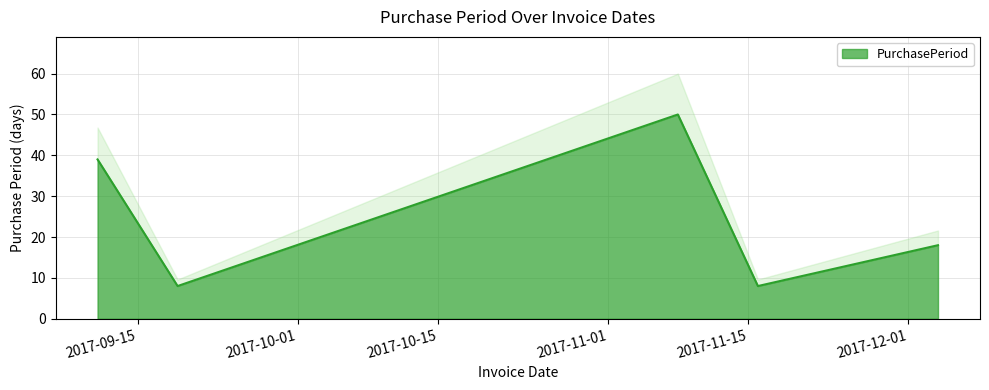

Is it true that the value at 2017-12-04 is 18?

True